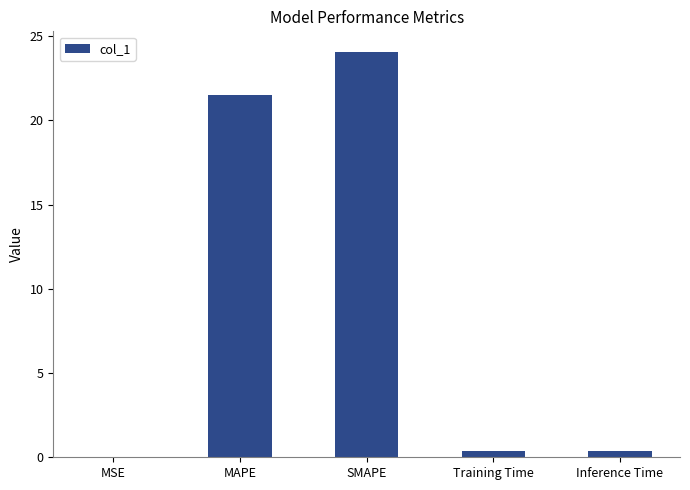

The chart shows a value of 21.5 at MAPE. True or false?

True